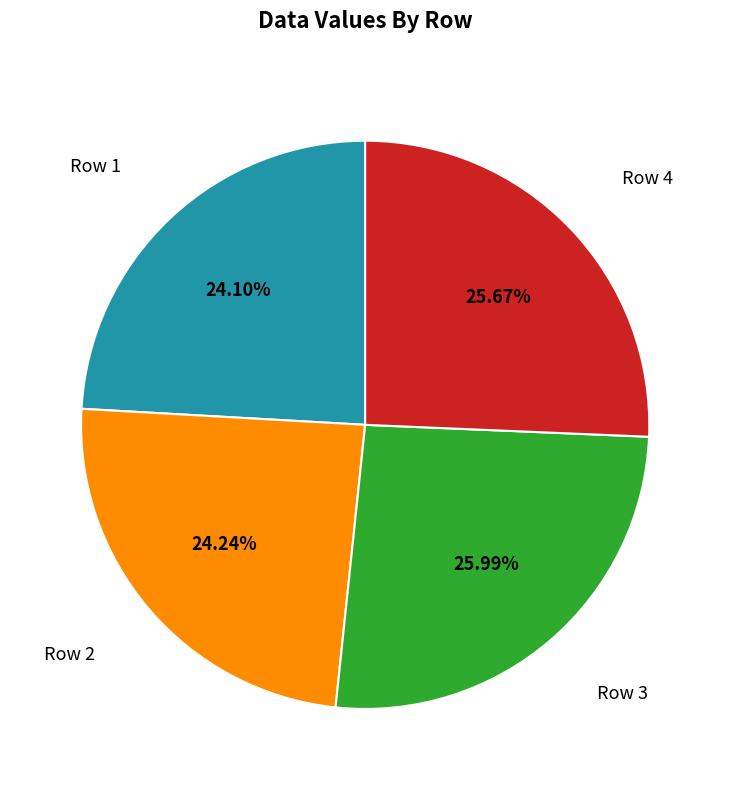

Is there a majority slice in this chart?

No